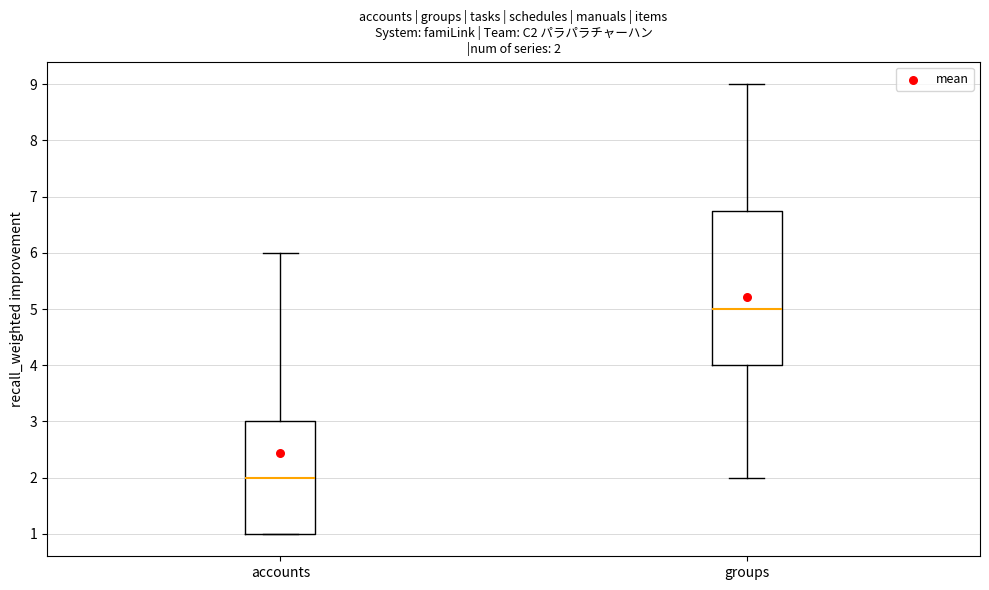

Which box is the tallest, from its lower edge to its upper edge?

groups